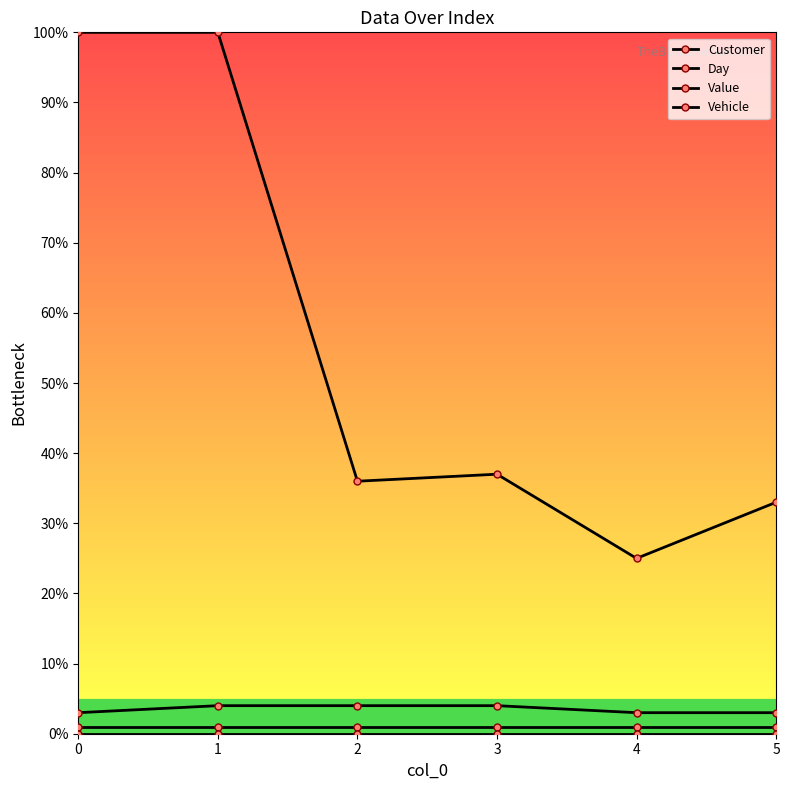

How many lines are shown in the chart?

4